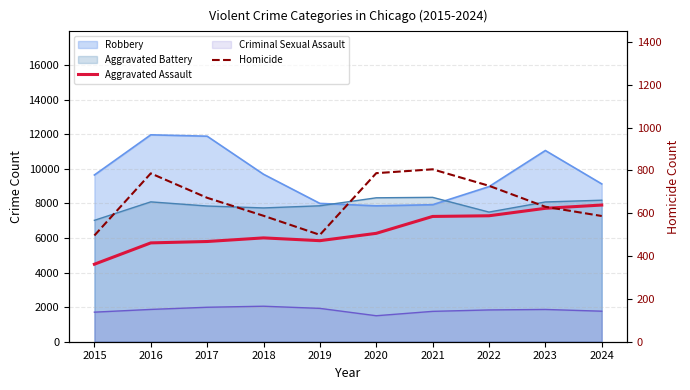

At which category does Aggravated Assault reach its first local peak?

2018